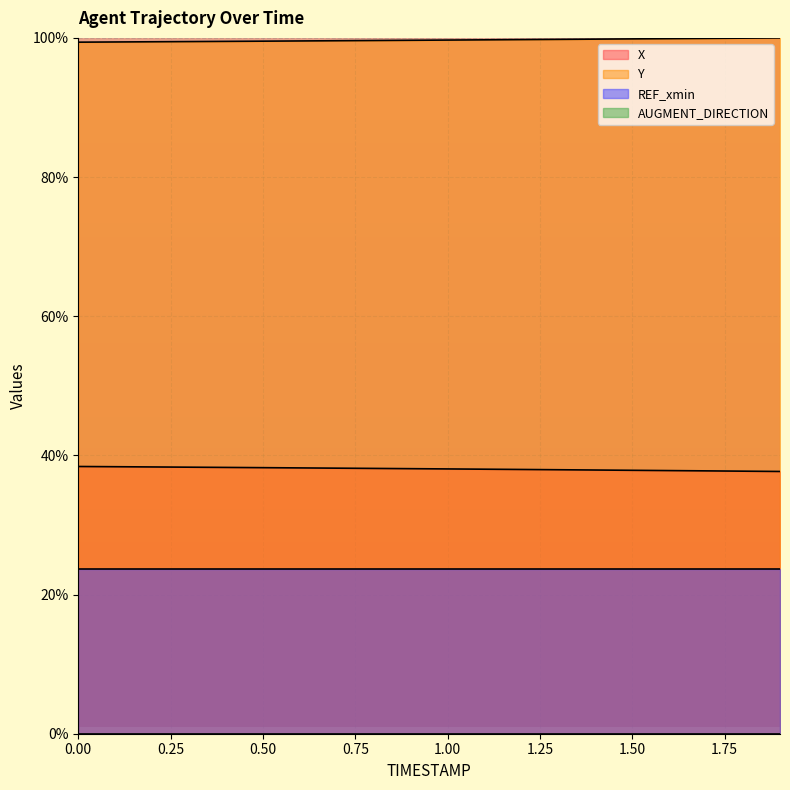

What is the difference between the second highest and minimum values in the Y series?

0.6